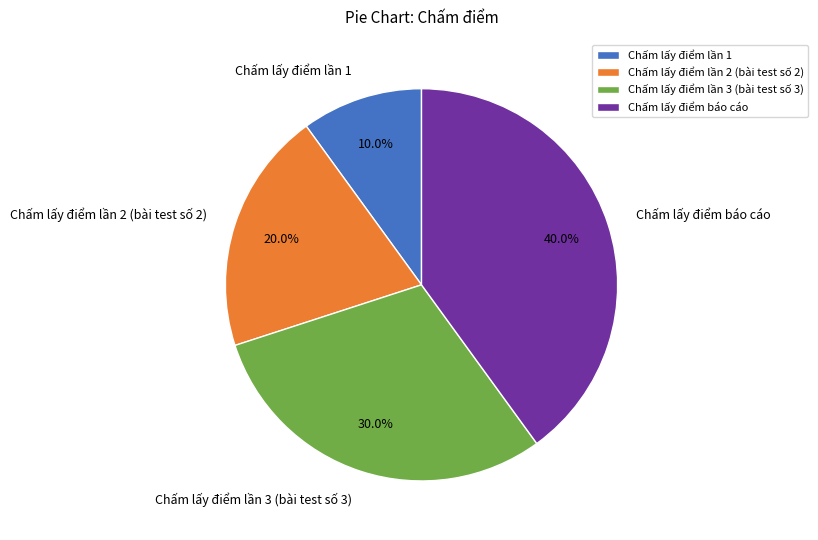

What portion of the pie excludes Chấm lấy điểm lần 3 (bài test số 3)?

70.0%